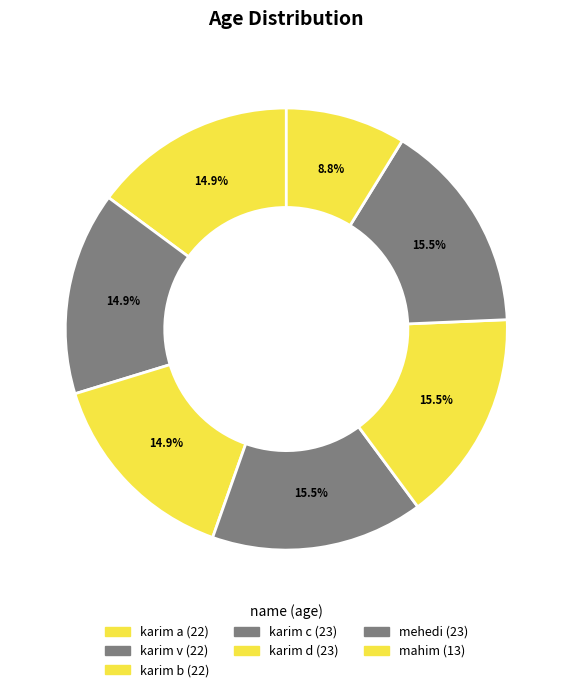

Is there any slice that represents more than half of the pie?

No